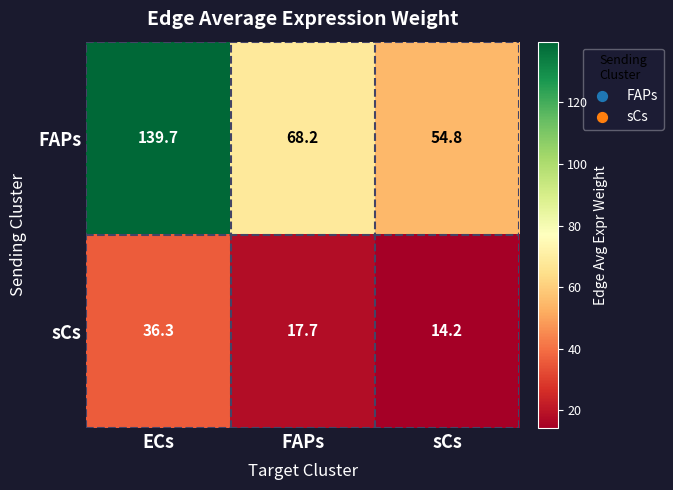

What is the difference between the maximum and minimum values in the sCs series?

22.1